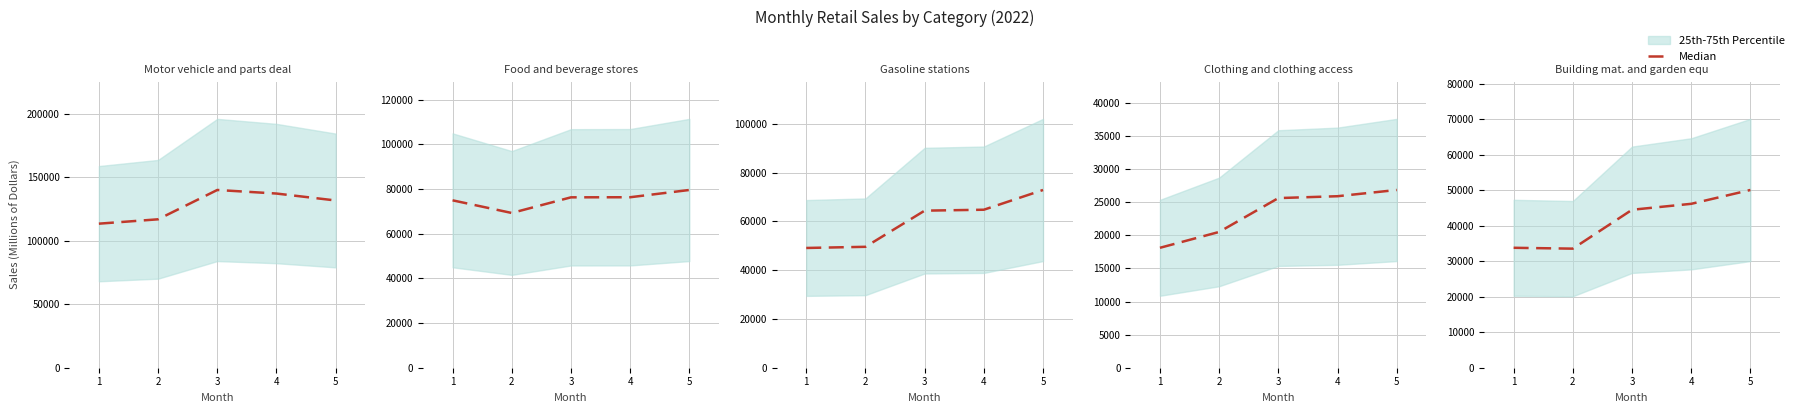

True or false: the data shows 33529 at 2.

True